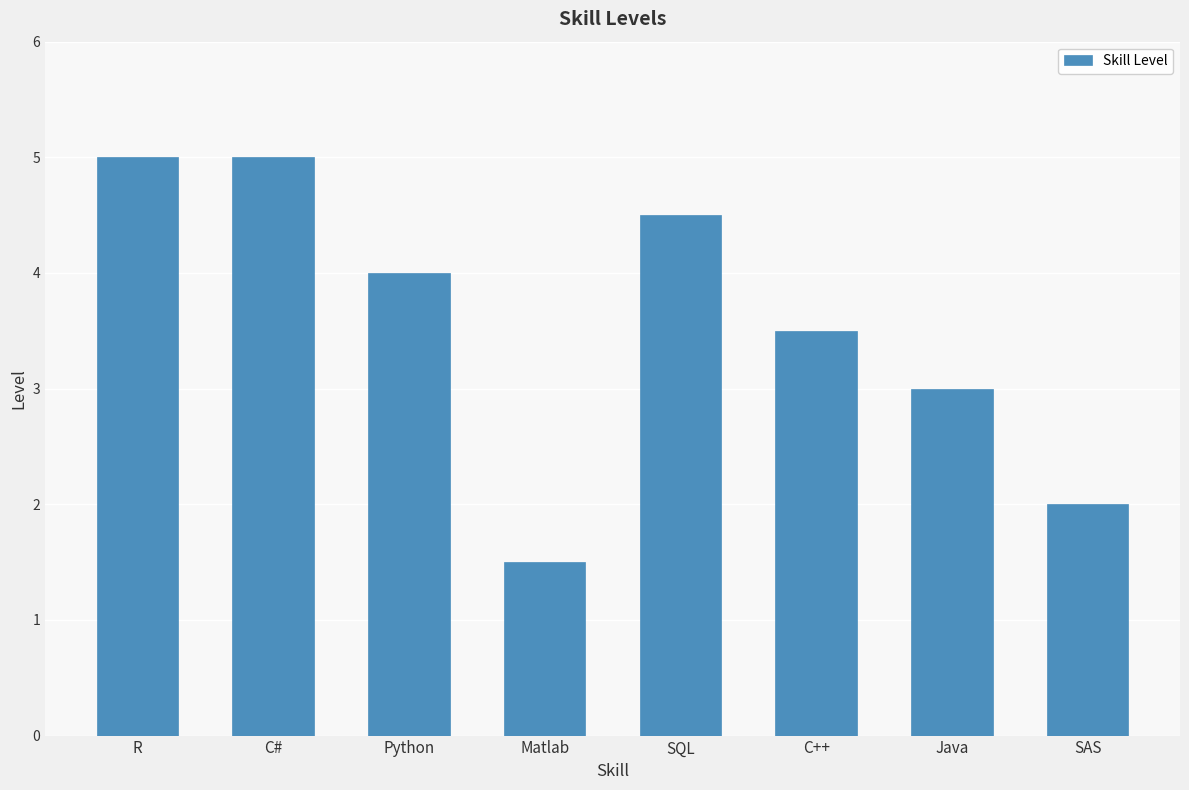

Reading left to right, transcribe all the data shown in this chart.

5.0	5.0	4.0	1.5	4.5	3.5	3.0	2.0